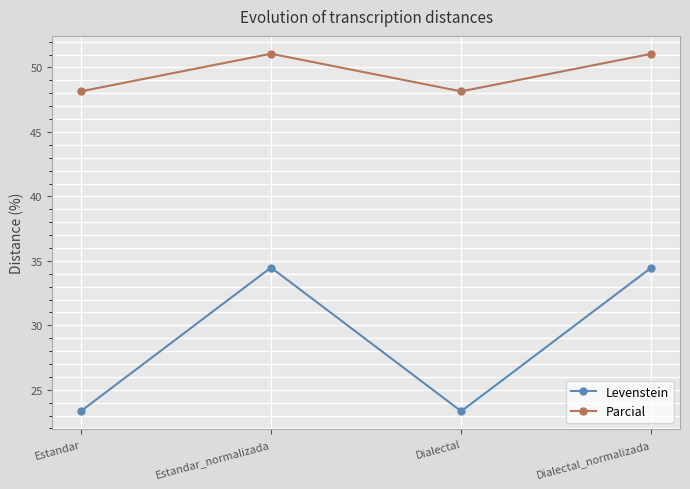

List the series in order of their overall mean, lowest first.

Levenstein, Parcial